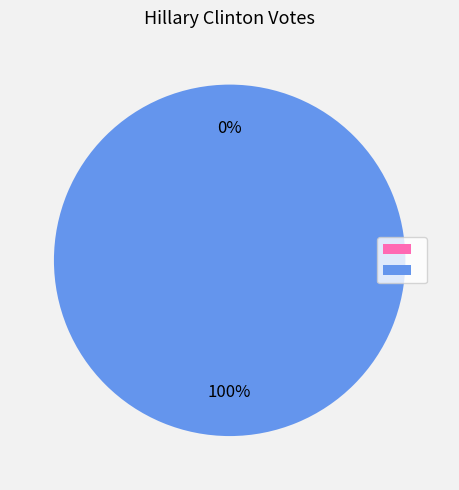

Count the number of slices in the pie.

2